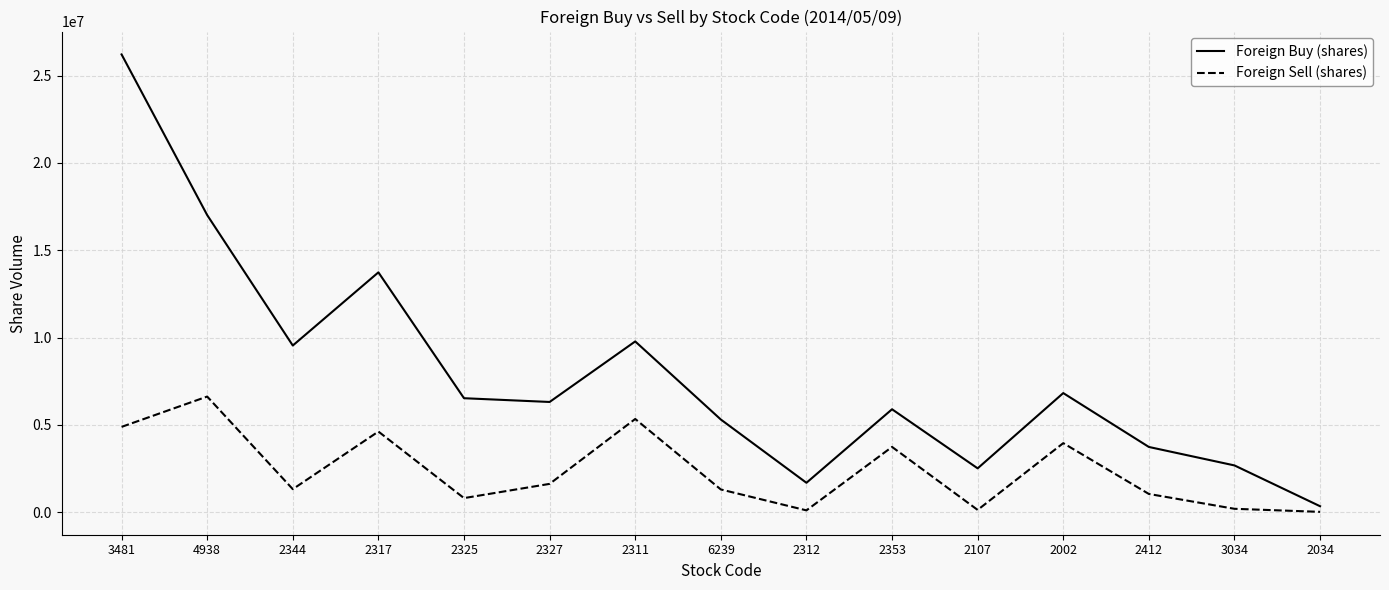

List the series in order of their overall mean, lowest first.

Foreign Sell (shares), Foreign Buy (shares)